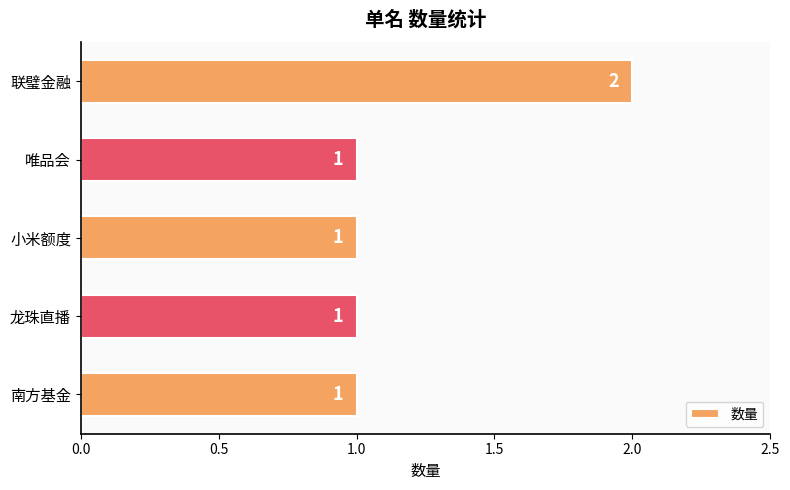

What is the minimum value shown in the chart?

1